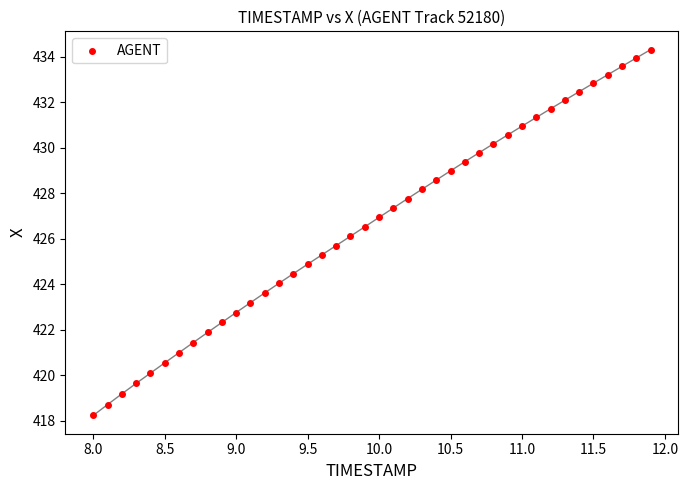

What is the range of X values (max minus min)?

3.9